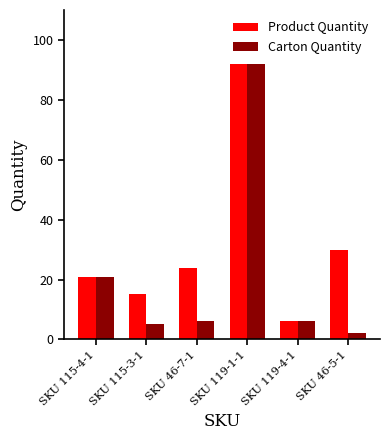

How many bars are there in each group?

2